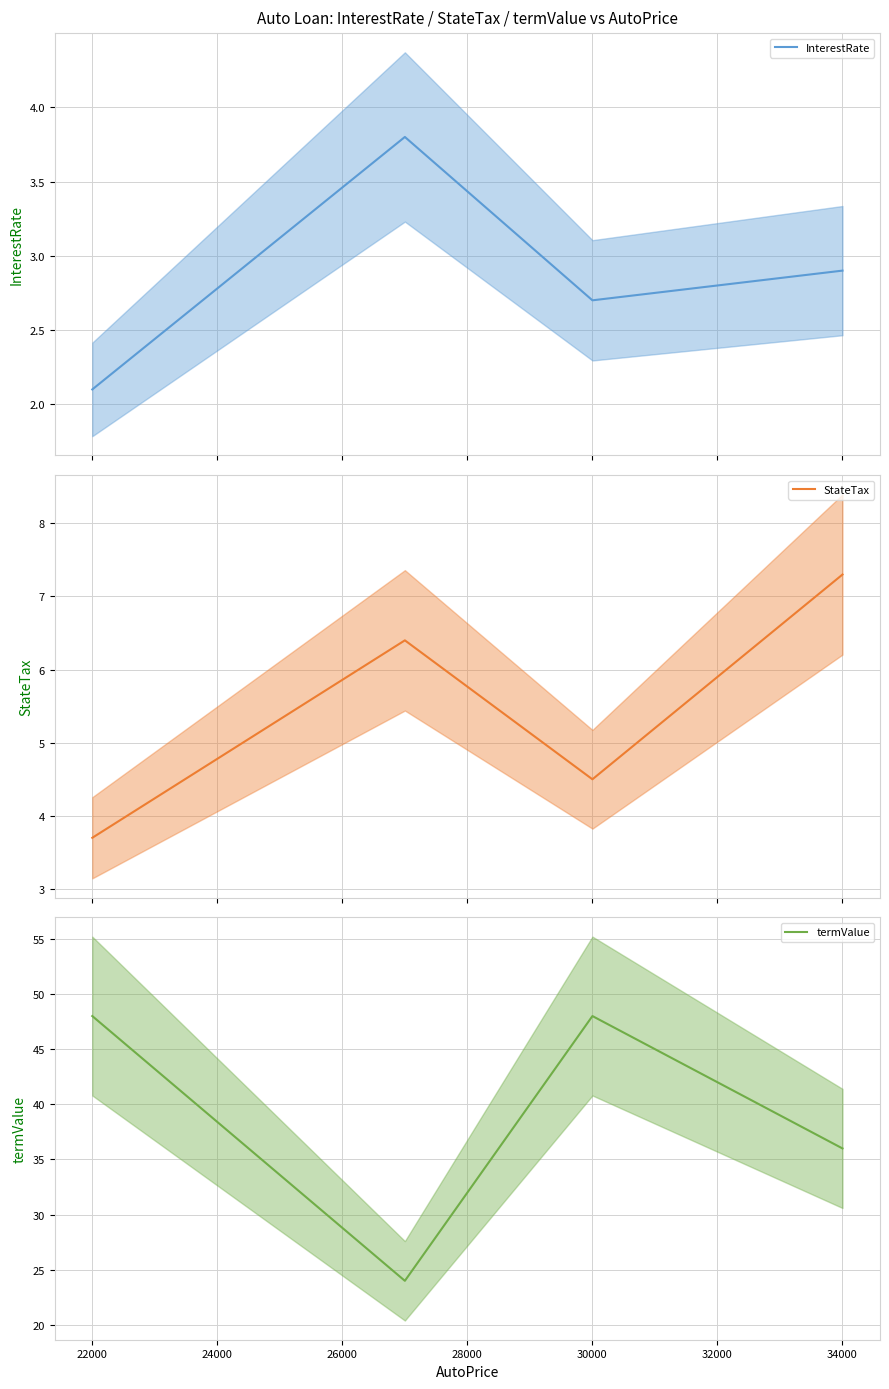

True or false: StateTax has more than 1 points higher than both neighbors.

False